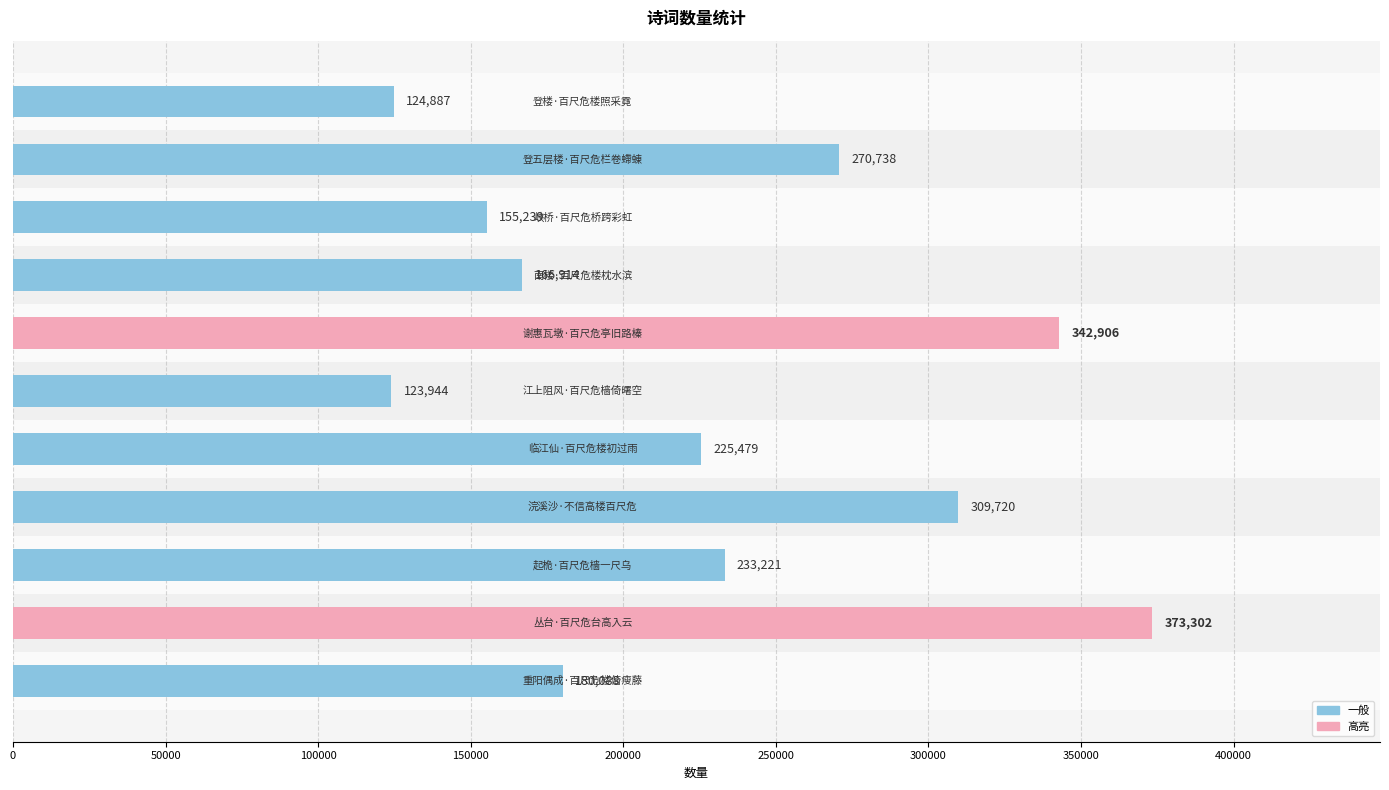

What is the difference between the second highest and second lowest values?

218019